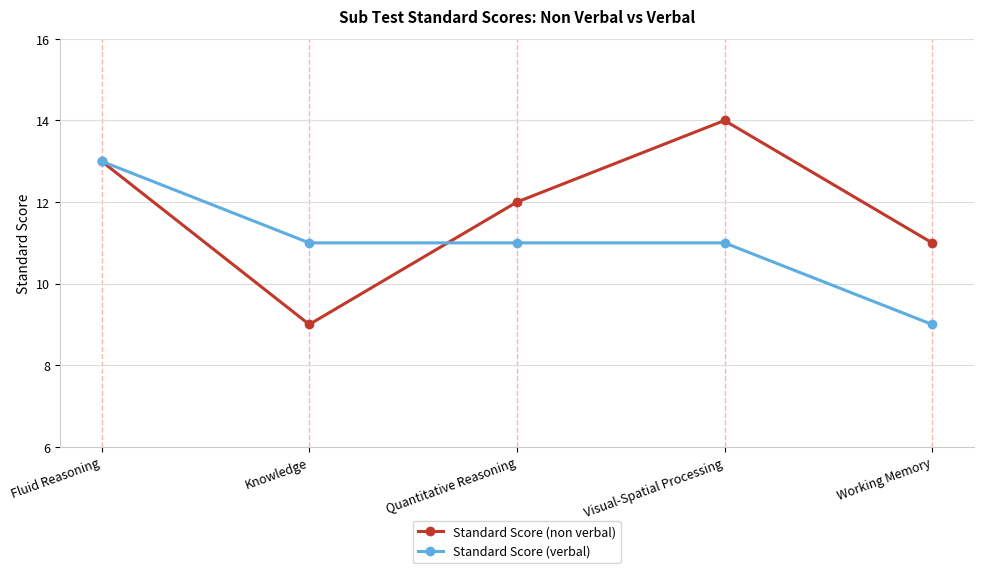

Is it true that Standard Score (verbal) equals 11 at Knowledge?

True